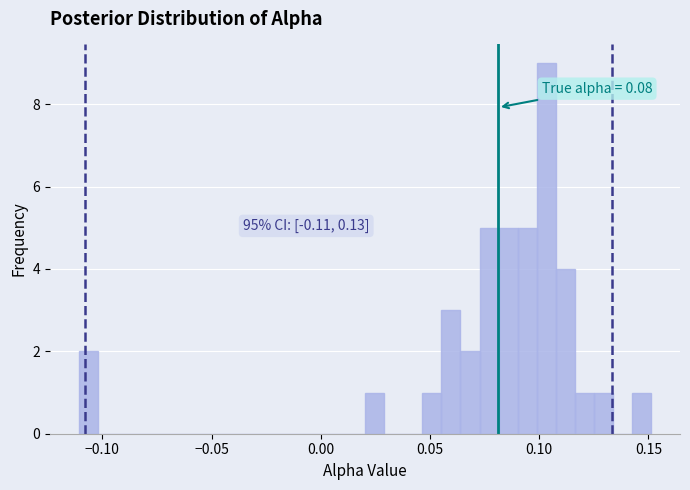

Read against the x-axis, roughly where is the centre of the tallest bar?

0.105